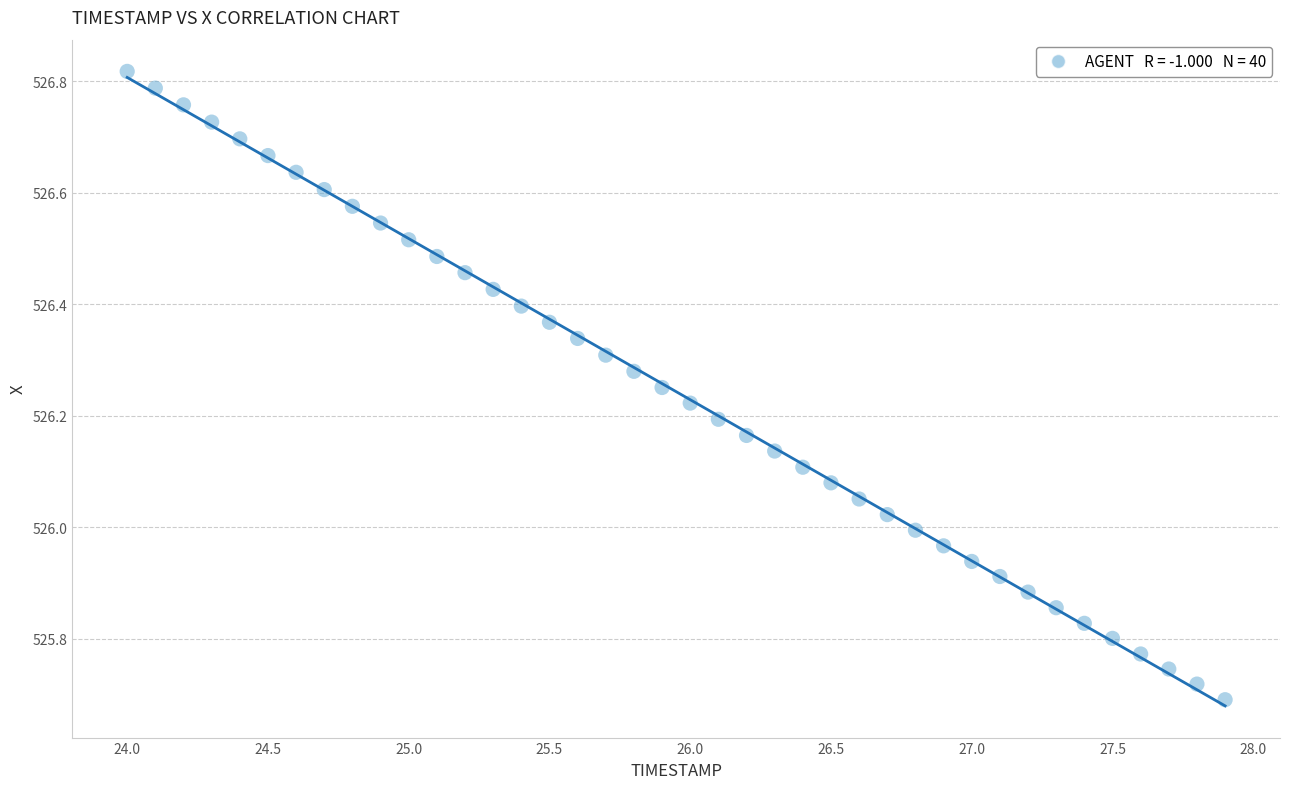

What is the range of X values (max minus min)?

3.9